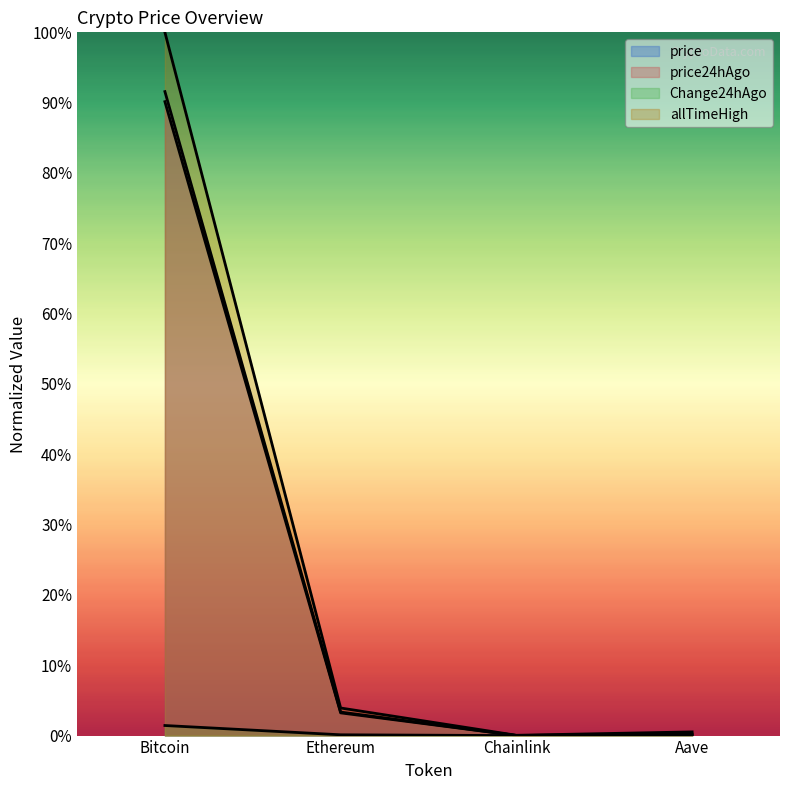

Which series has the largest range (max minus min)?

allTimeHigh